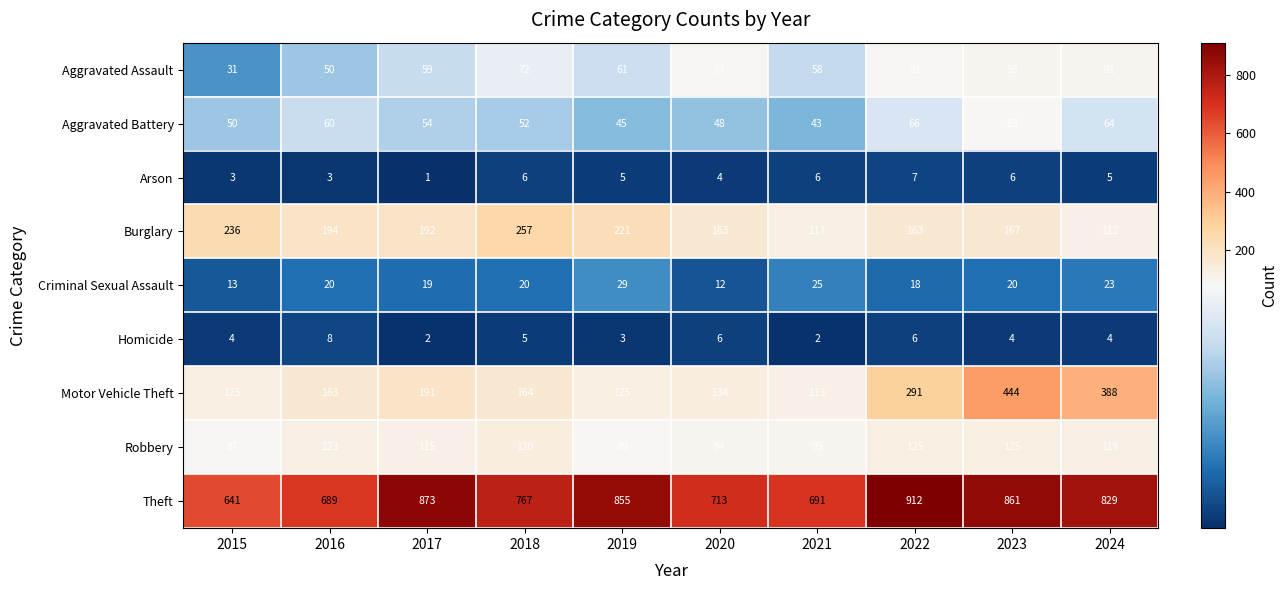

Count the number of data series in this chart.

9